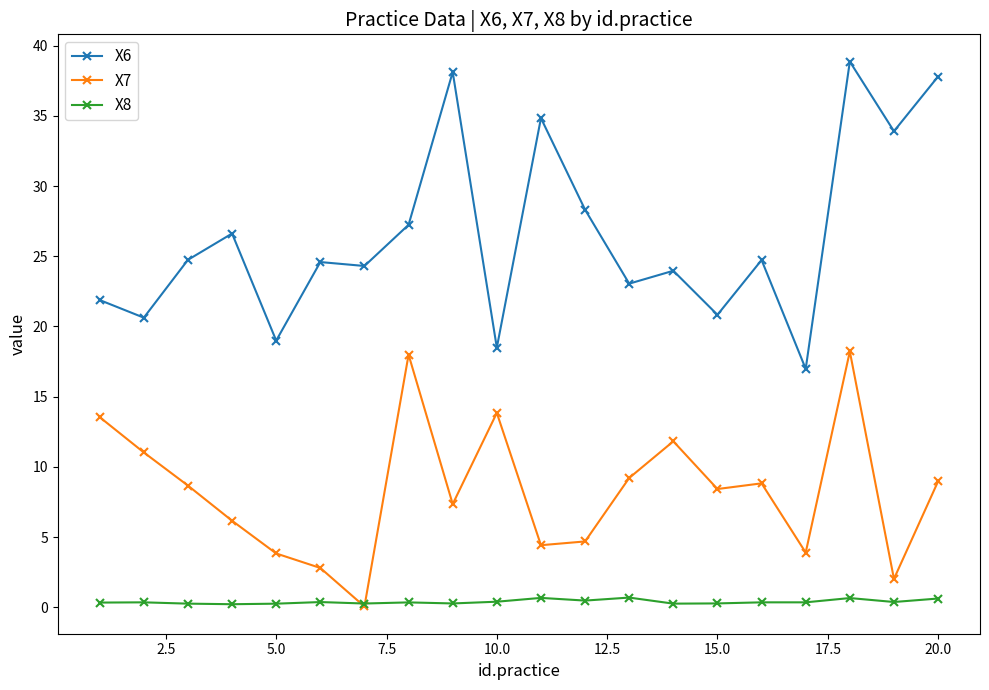

Which series has the largest range (max minus min)?

X6